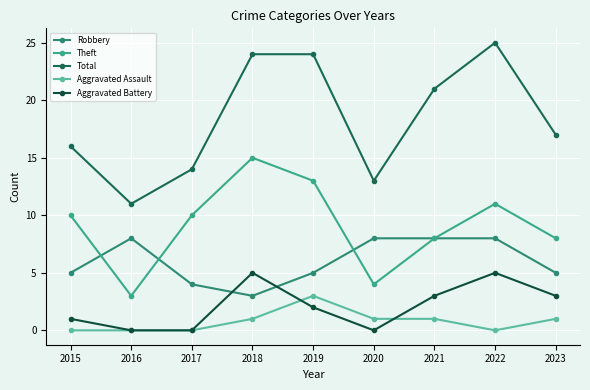

Does the chart have visible grid lines?

Yes